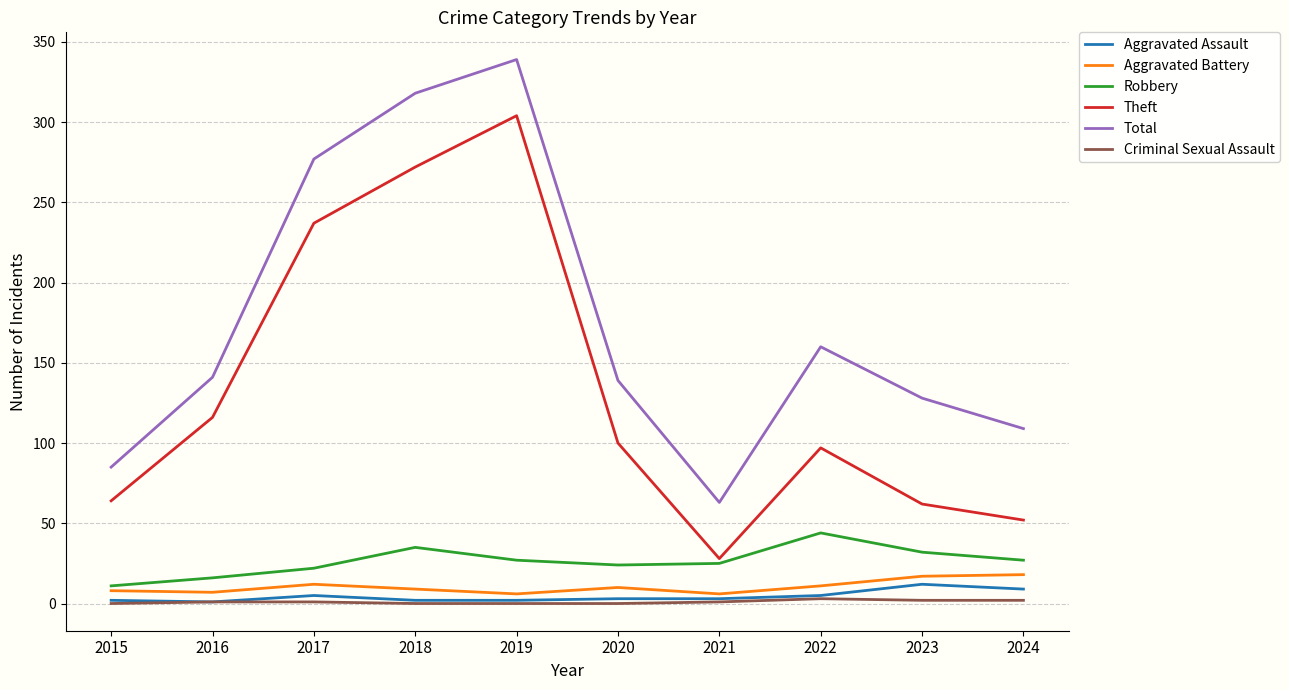

True or false: Robbery has a value of 51 at 2023.

False